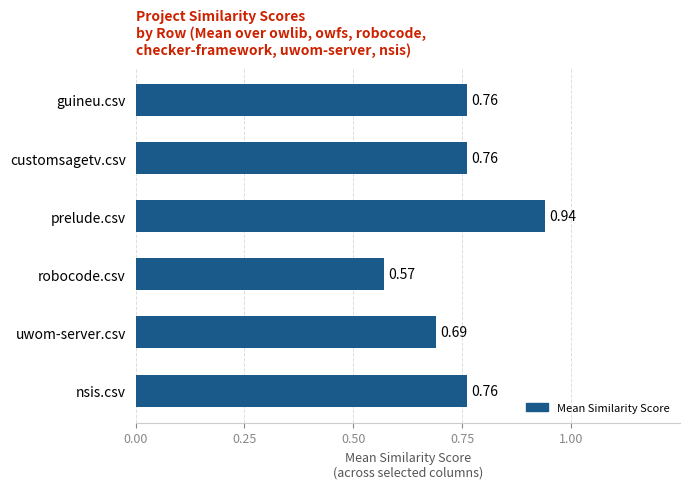

What is the label of the 1st bar from the top?

guineu.csv